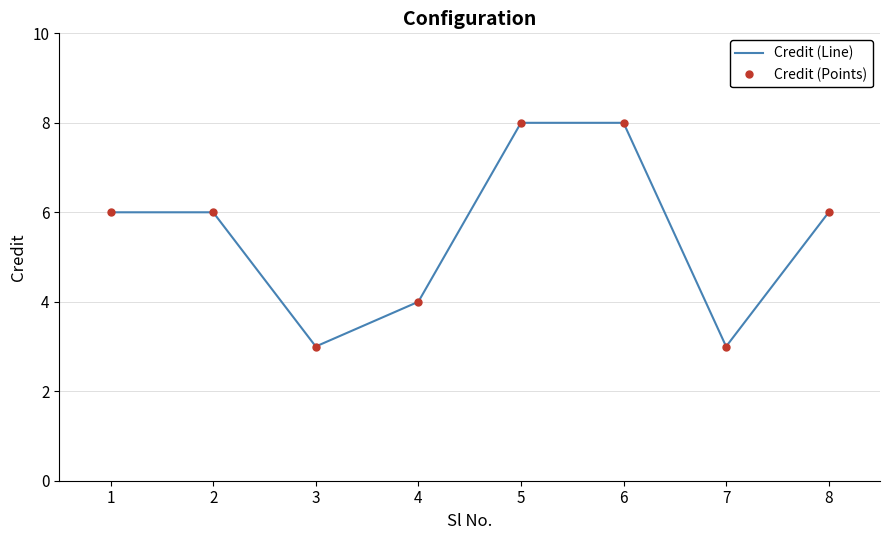

Reading right to left, extract all data points from this chart.

Credit (Line): 6	3	8	8	4	3	6	6
Credit (Points): 6	3	8	8	4	3	6	6